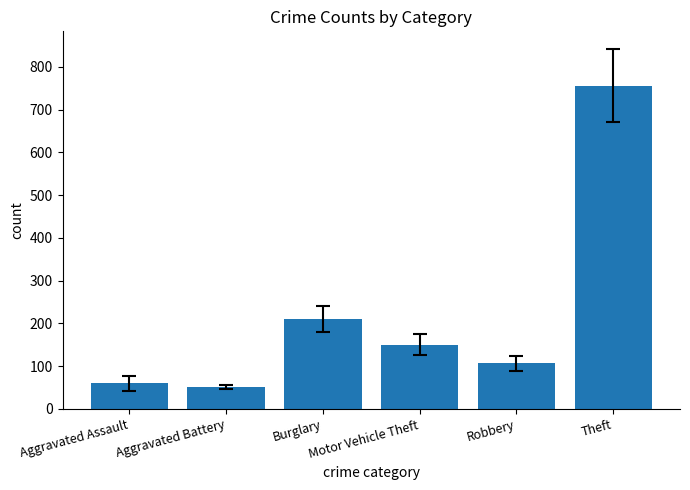

Reading left to right, extract all data points from this chart.

Aggravated Assault=60.0	Aggravated Battery=51.5	Burglary=210.5	Motor Vehicle Theft=150.3	Robbery=106.3	Theft=756.3